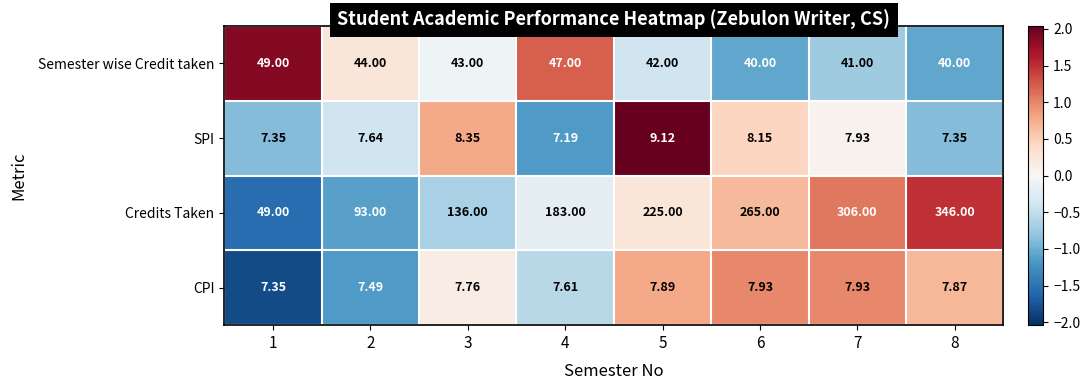

Which series has the largest total across all categories?

Credits Taken